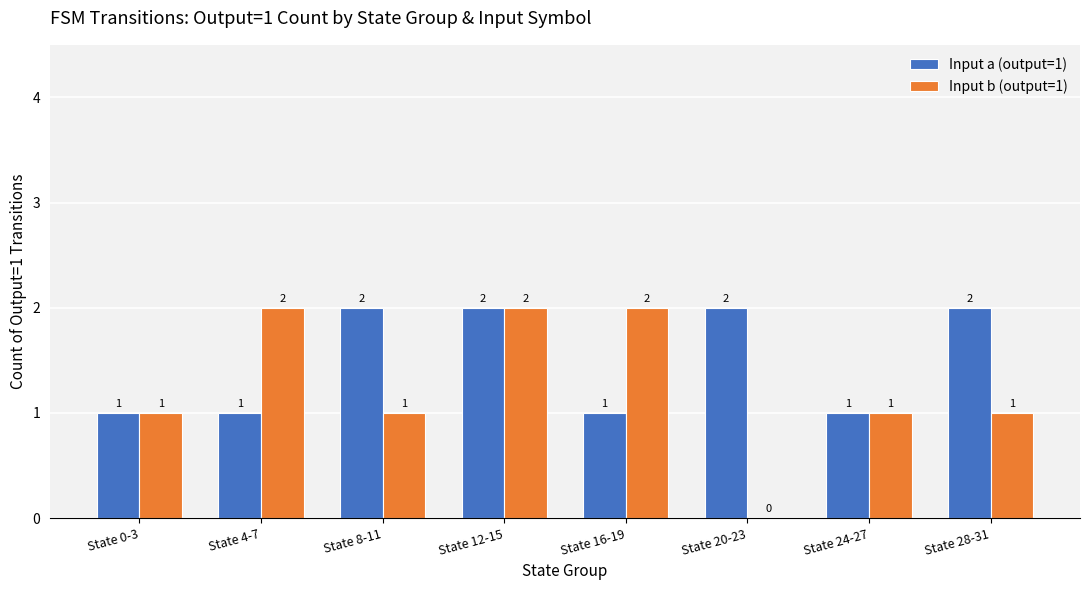

The value of Input b (output=1) at State 0-3 is 0. True or false?

False